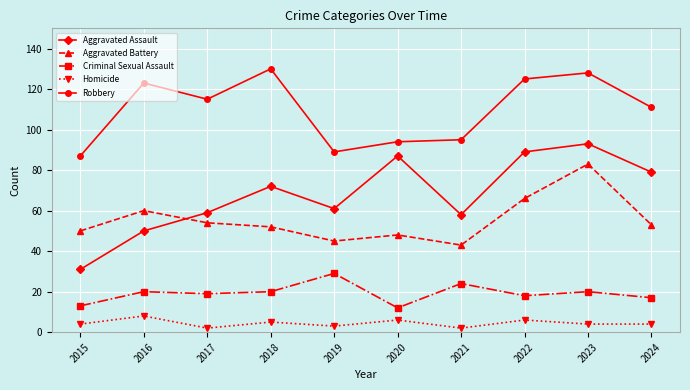

What are all the series names shown in the legend?

Aggravated Assault, Aggravated Battery, Criminal Sexual Assault, Homicide, Robbery